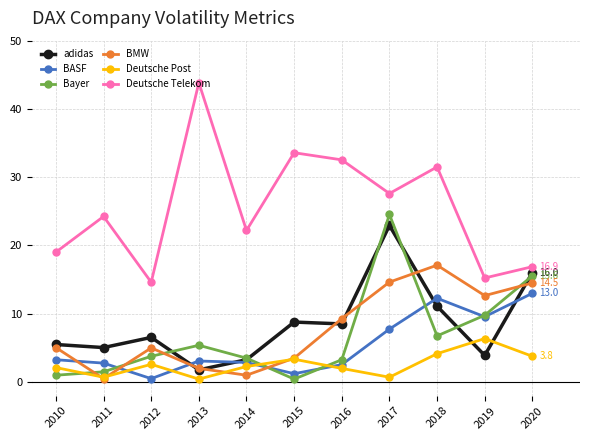

At which label is BMW closest to 8?

2016